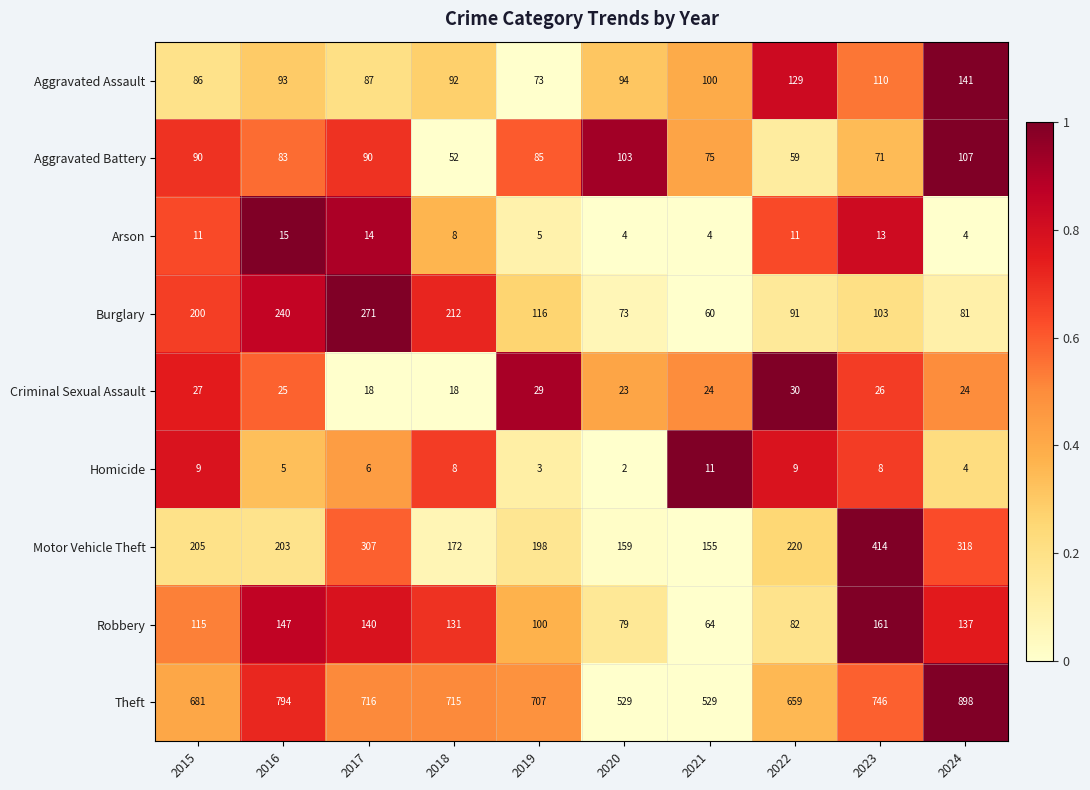

At 2023, list the series in order from smallest to largest.

Homicide, Arson, Criminal Sexual Assault, Aggravated Battery, Burglary, Aggravated Assault, Robbery, Motor Vehicle Theft, Theft